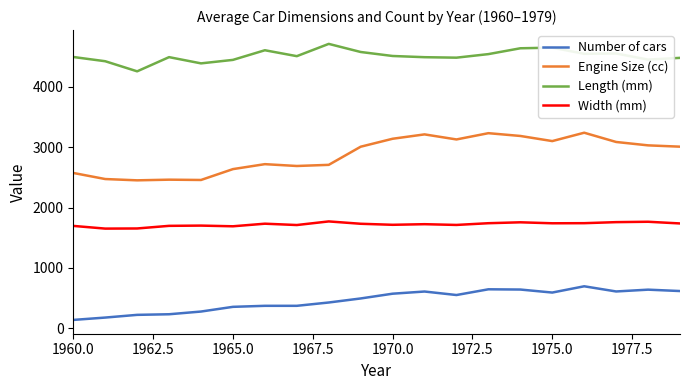

True or false: Number of cars and Length (mm) cross at least once.

False